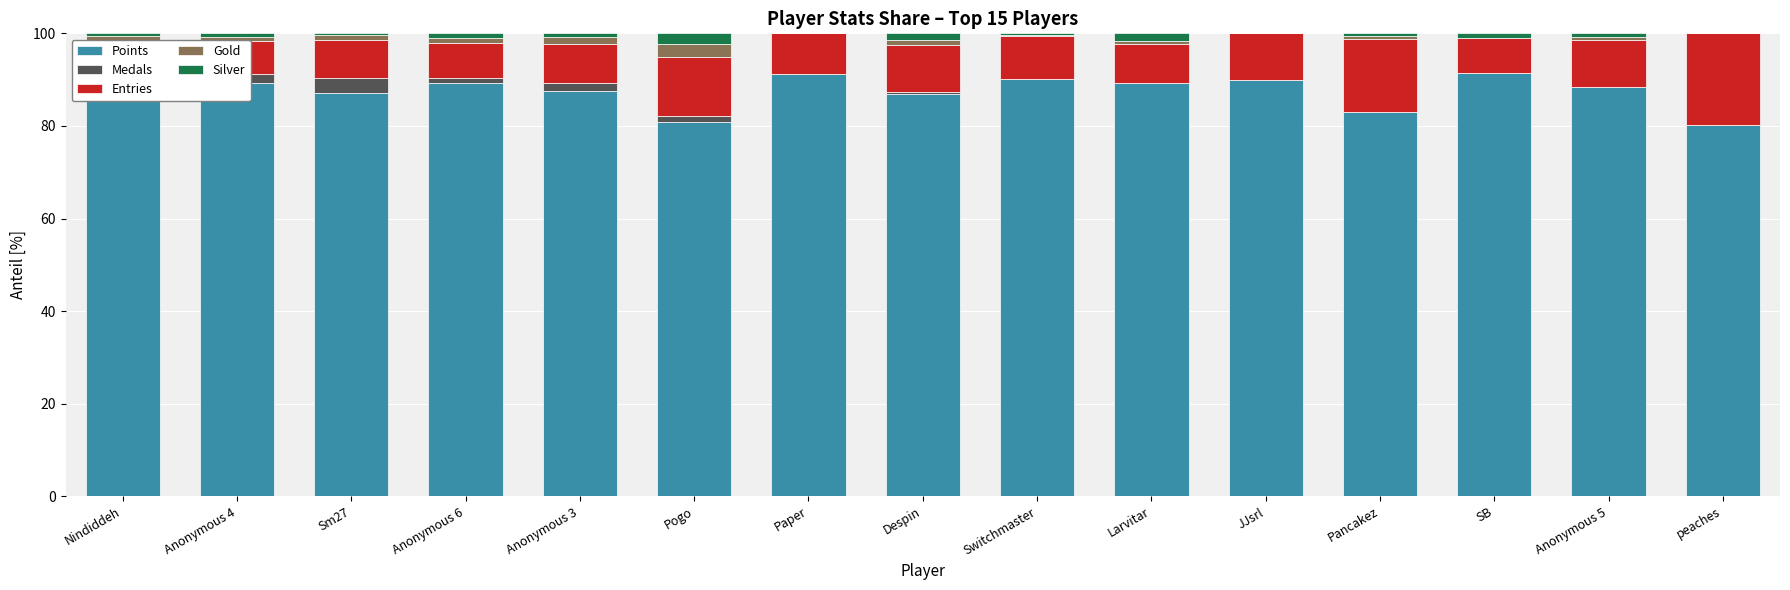

The value of Medals at JJsrl is 1.5. True or false?

False